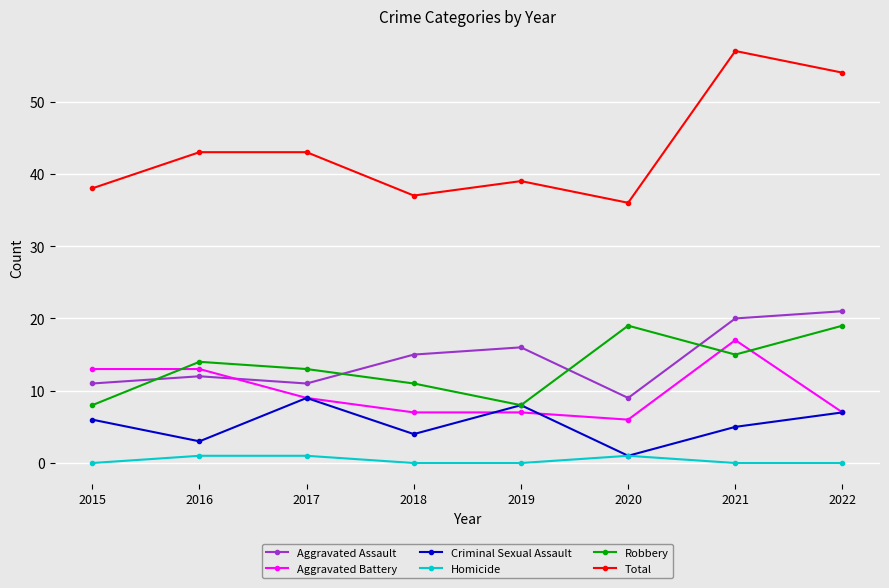

Reading left to right, what are all the values shown in this chart?

Aggravated Assault: 2015=11	2016=12	2017=11	2018=15	2019=16	2020=9	2021=20	2022=21
Aggravated Battery: 2015=13	2016=13	2017=9	2018=7	2019=7	2020=6	2021=17	2022=7
Criminal Sexual Assault: 2015=6	2016=3	2017=9	2018=4	2019=8	2020=1	2021=5	2022=7
Homicide: 2015=0	2016=1	2017=1	2018=0	2019=0	2020=1	2021=0	2022=0
Robbery: 2015=8	2016=14	2017=13	2018=11	2019=8	2020=19	2021=15	2022=19
Total: 2015=38	2016=43	2017=43	2018=37	2019=39	2020=36	2021=57	2022=54